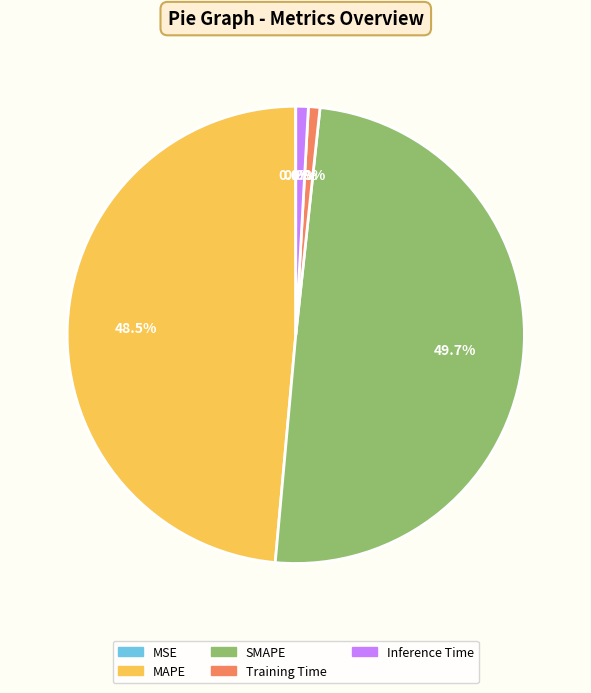

What is the total percentage of SMAPE and MAPE?

98.3%